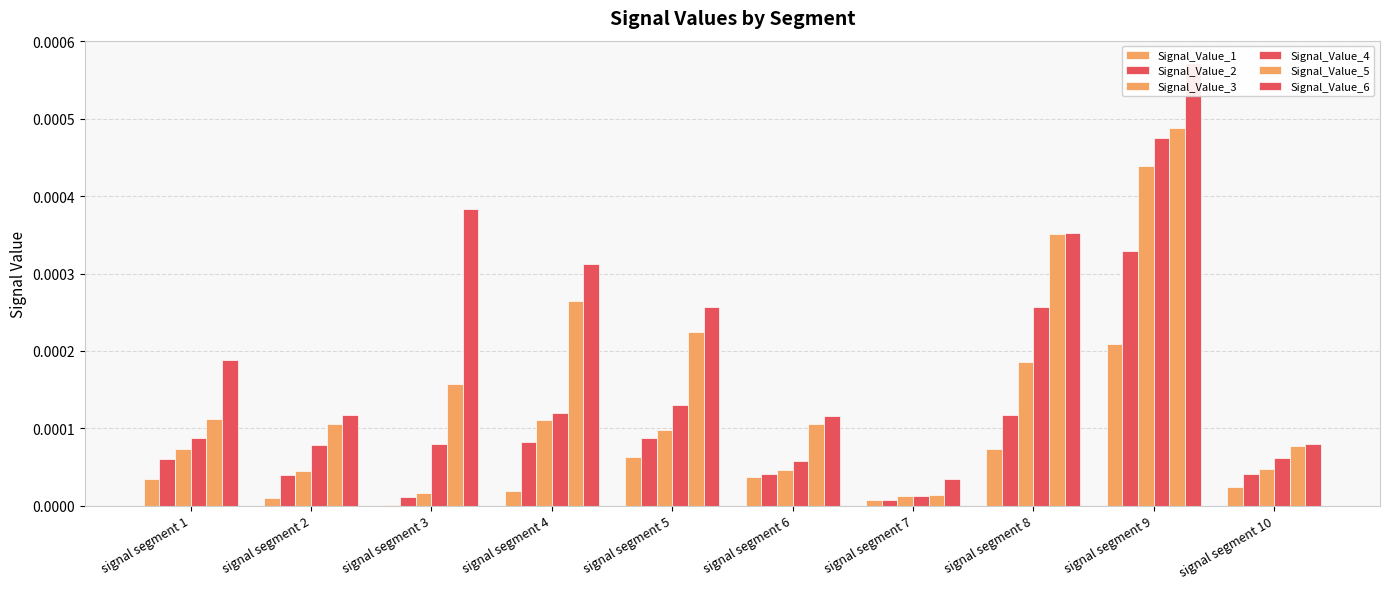

List the series in order of their peak value, lowest first.

Signal_Value_1, Signal_Value_2, Signal_Value_3, Signal_Value_4, Signal_Value_5, Signal_Value_6